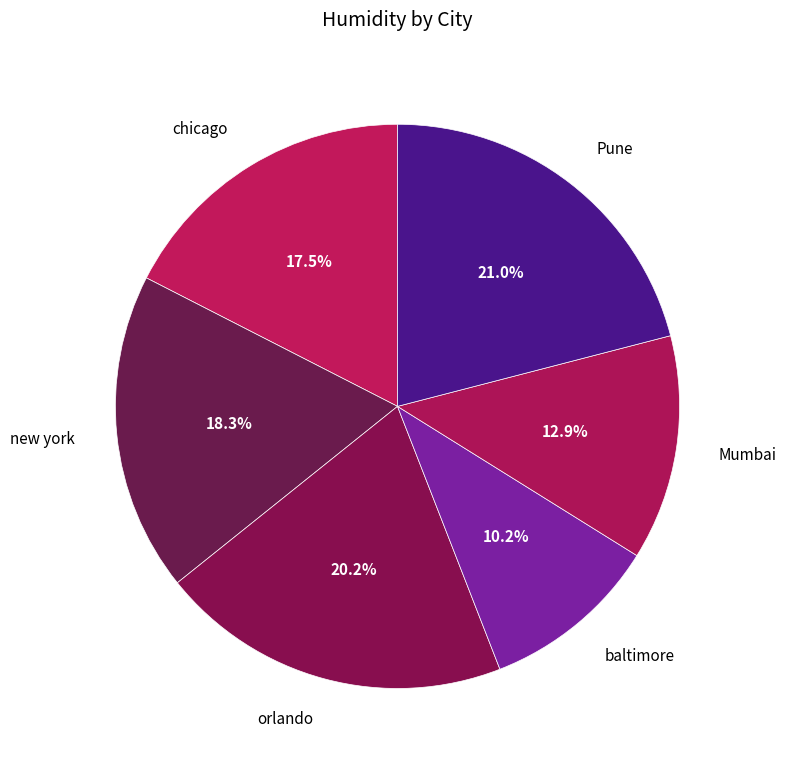

The Mumbai slice represents 27% of the pie. True or false?

False